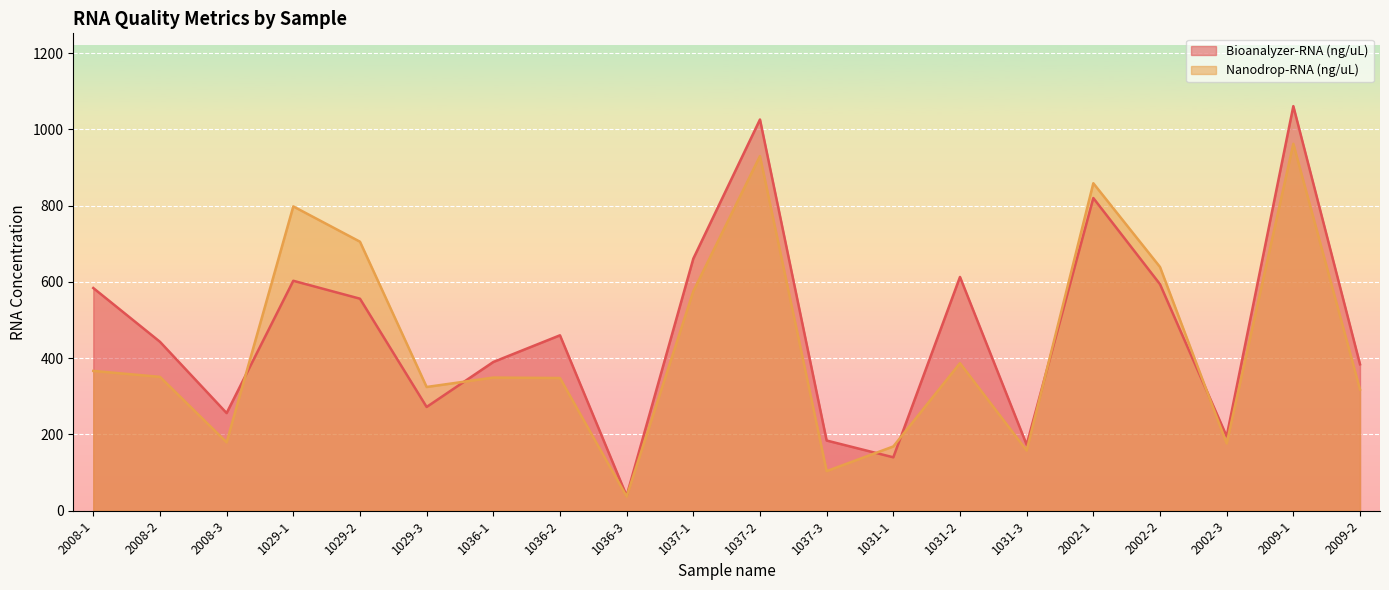

Reading left to right, extract all data points from this chart.

Bioanalyzer-RNA (ng/uL): 584.0	443.0	256.0	603.0	556.0	272.0	390.0	460.0	39.0	661.0	1026.0	184.0	140.0	613.0	173.0	820.0	594.0	195.0	1061.0	384.0
Nanodrop-RNA (ng/uL): 366.6	351.0	179.3	798.0	705.5	324.5	349.1	347.9	37.2	575.5	930.1	103.8	168.5	386.9	157.8	858.8	639.2	176.3	962.3	317.8